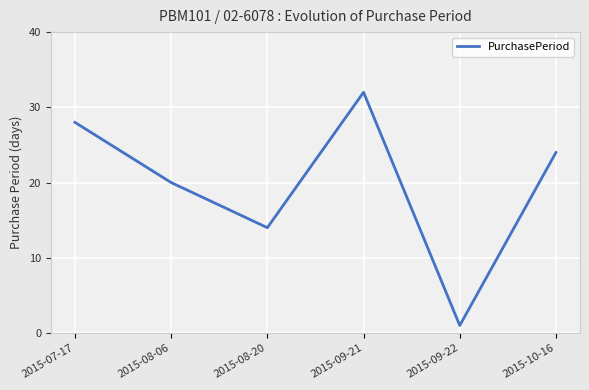

What is the sum of all values?

119